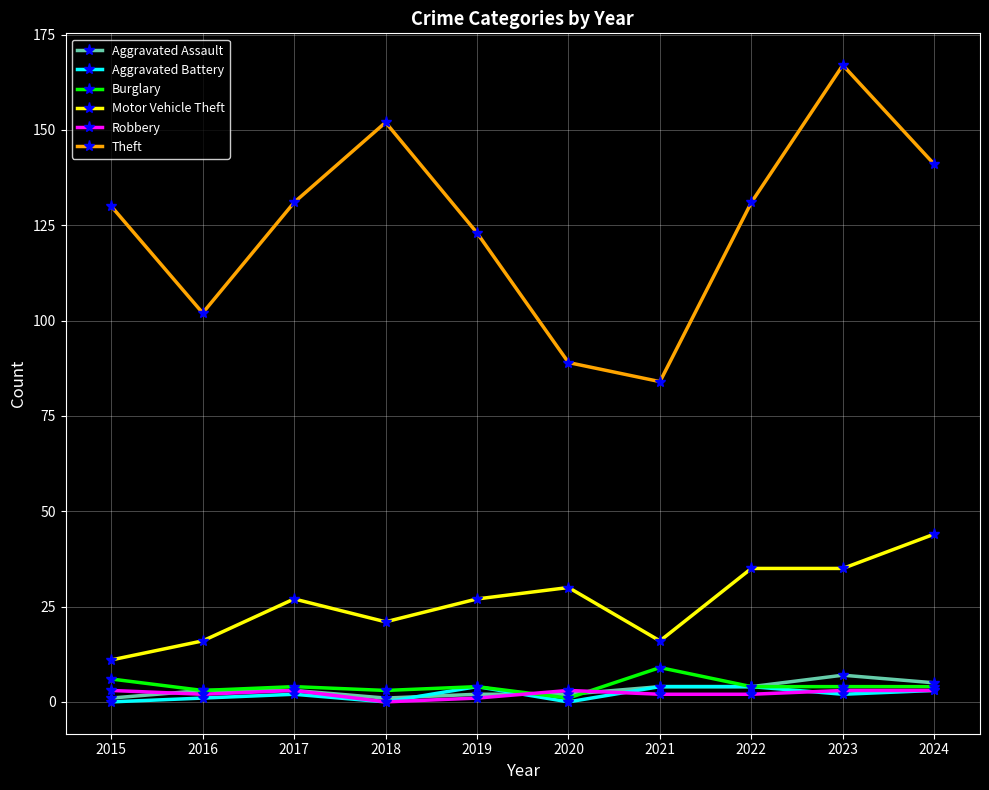

Is the value of Theft at 2024 greater than the value of Robbery at 2019?

Yes